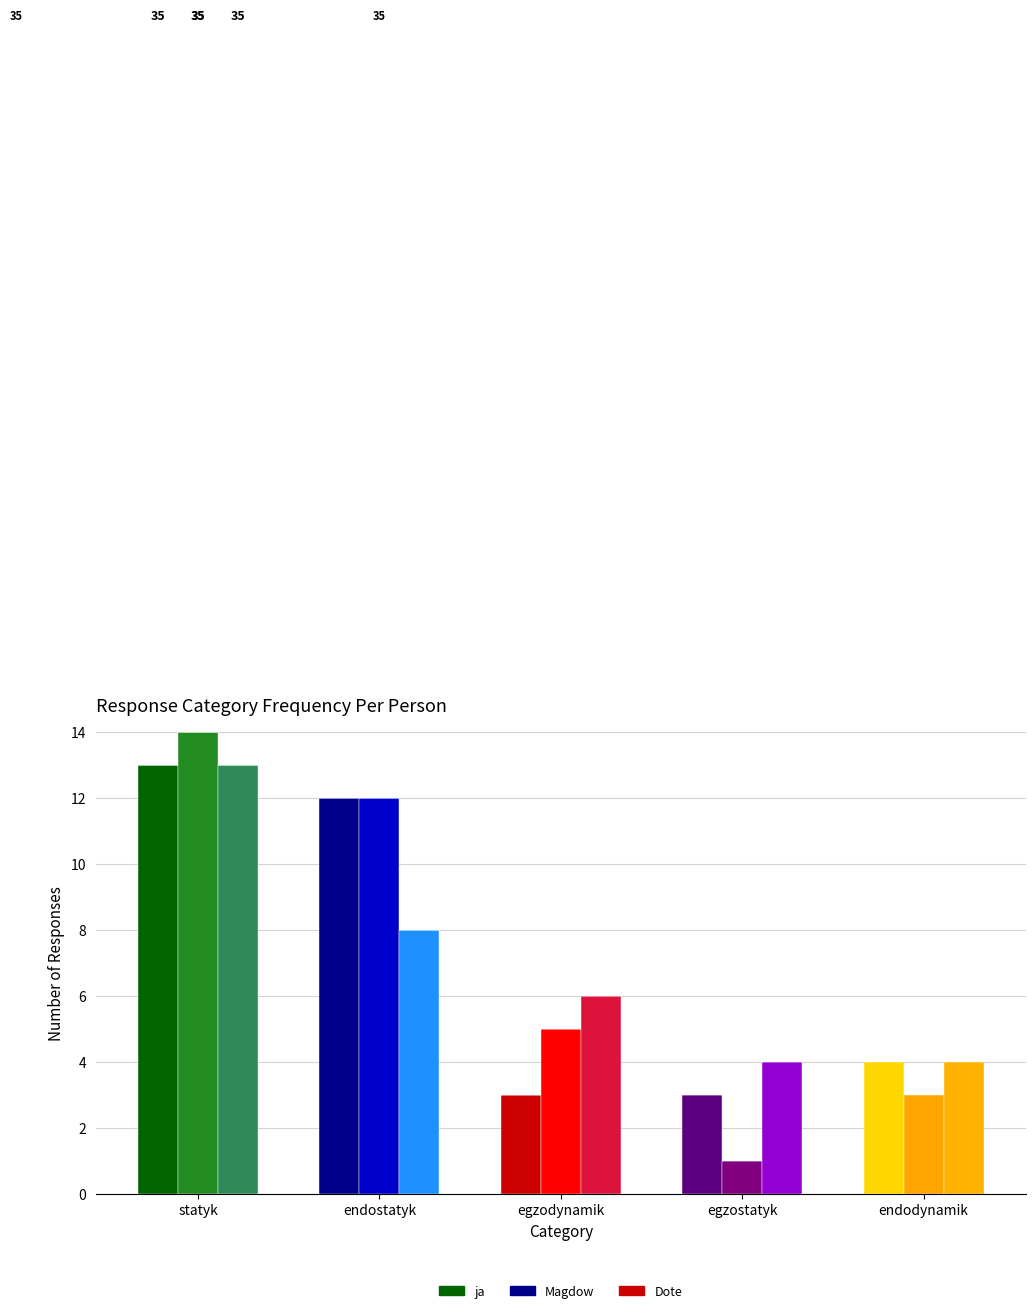

Which has a higher value, egzodynamik or egzostatyk?

egzodynamik